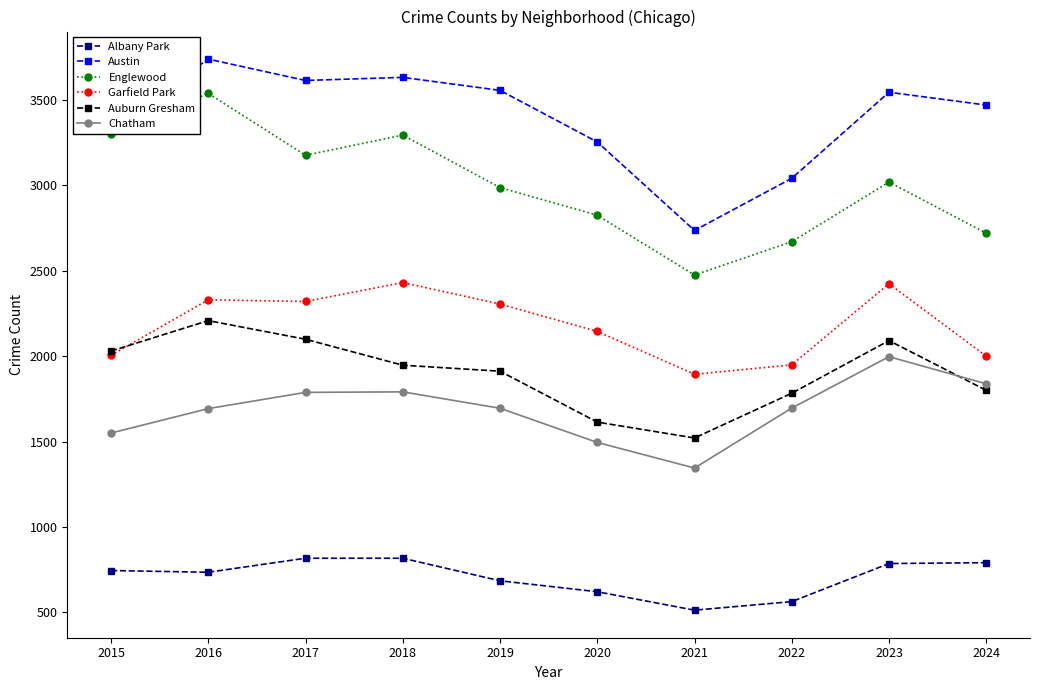

Which series has the largest total across all categories?

Austin